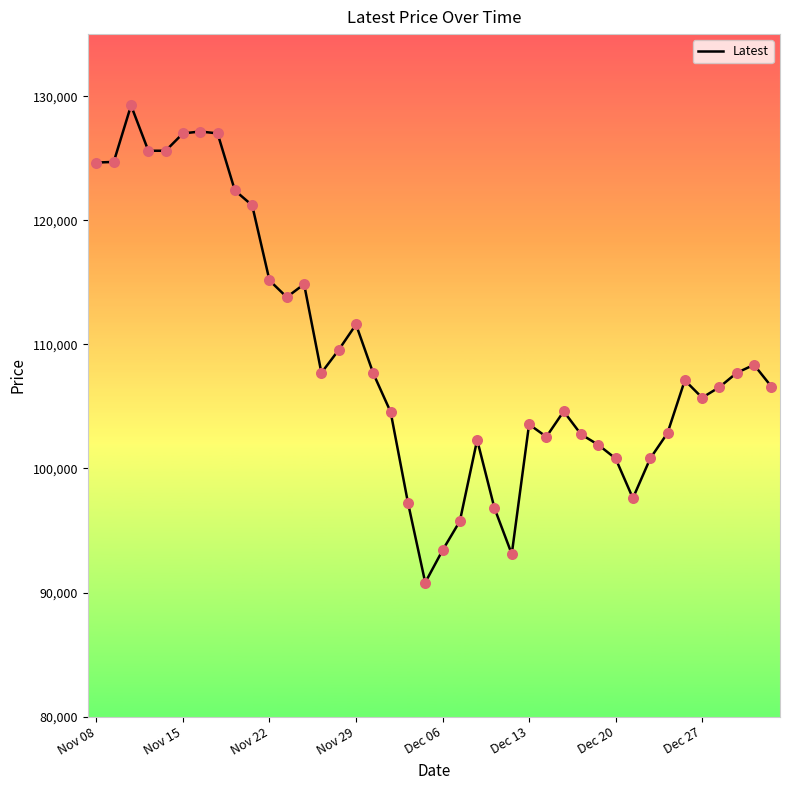

What is the minimum value shown in the chart?

90800